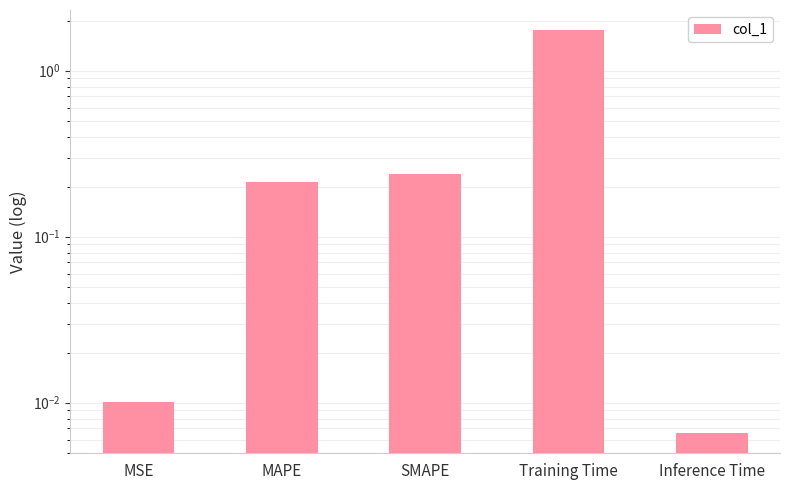

What is the change in value from SMAPE to Training Time?

+1.5